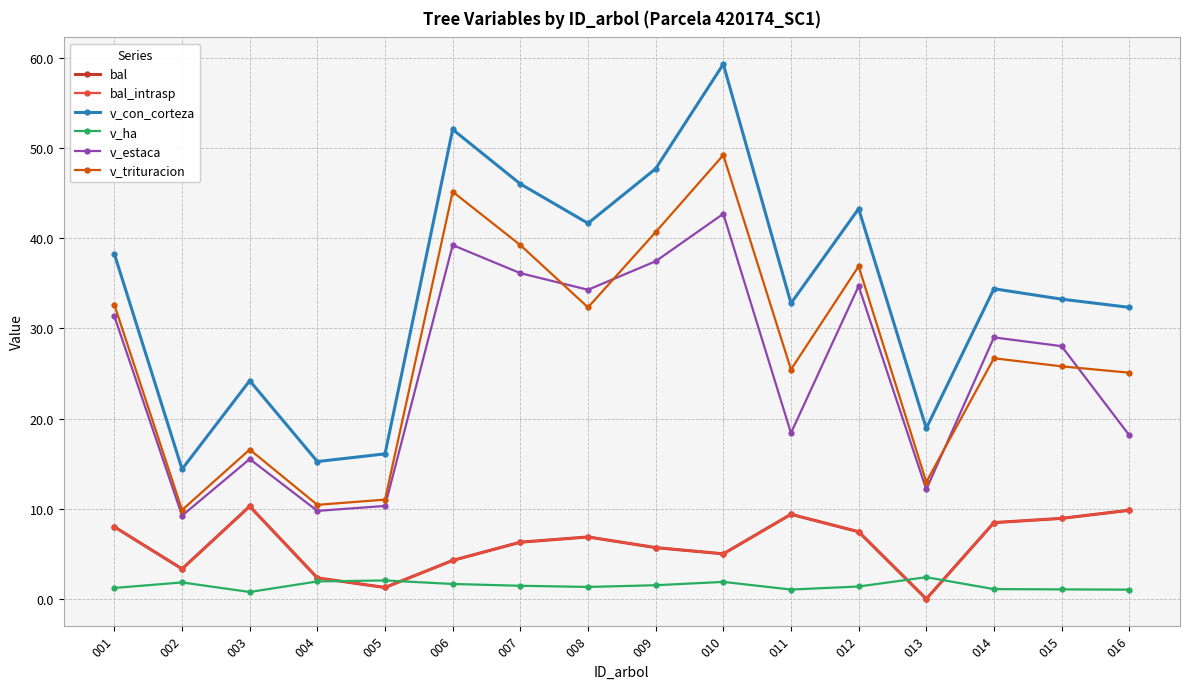

Is this an area chart (filled region under the line)?

No